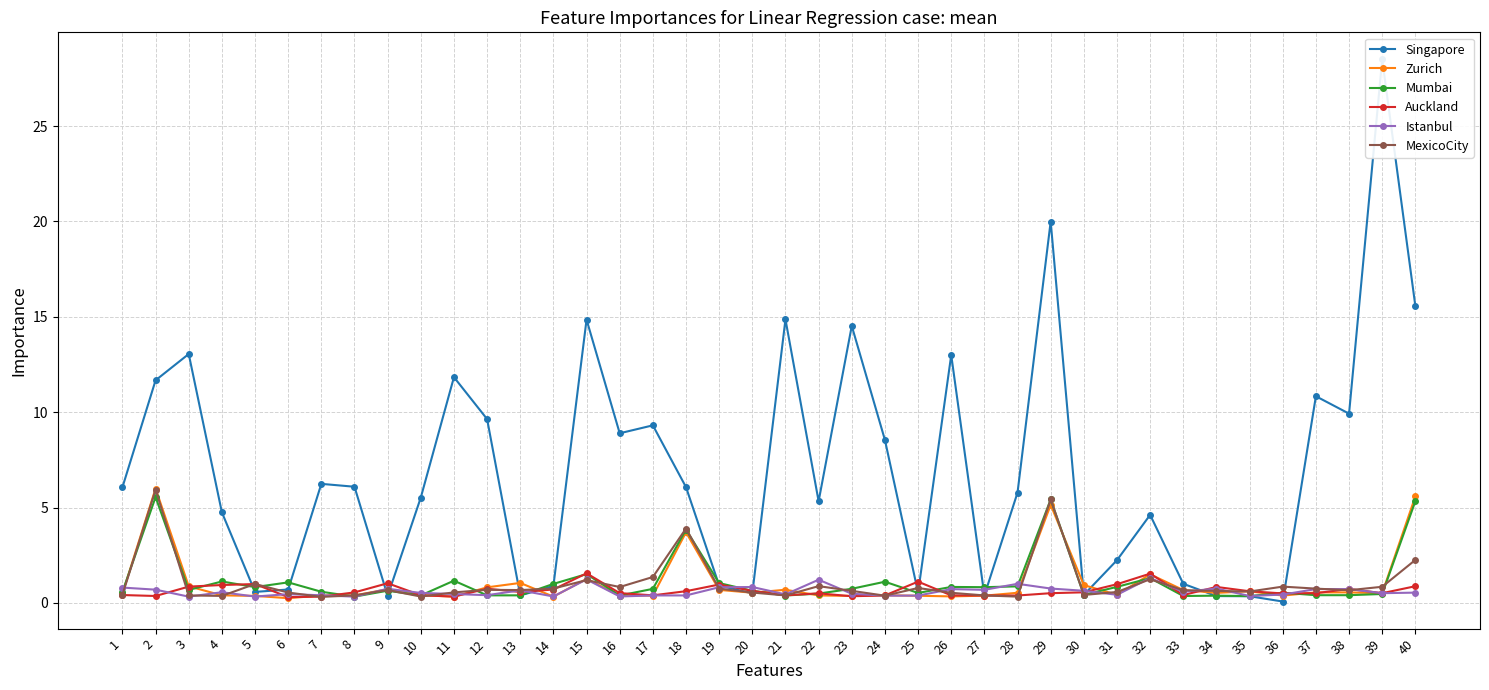

Reading left to right, what are all the values shown in this chart?

Singapore: 1=6.1	2=11.7	3=13.1	4=4.8	5=0.6	6=0.7	7=6.2	8=6.1	9=0.4	10=5.5	11=11.8	12=9.6	13=0.4	14=0.9	15=14.9	16=8.9	17=9.3	18=6.1	19=0.9	20=0.5	21=14.9	22=5.3	23=14.5	24=8.5	25=0.5	26=13.0	27=0.4	28=5.8	29=20.0	30=0.4	31=2.2	32=4.6	33=1.0	34=0.4	35=0.4	36=0.1	37=10.8	38=9.9	39=28.5	40=15.6
Zurich: 1=0.5	2=6.0	3=0.9	4=0.4	5=0.4	6=0.3	7=0.4	8=0.4	9=0.7	10=0.4	11=0.3	12=0.8	13=1.1	14=0.3	15=1.3	16=0.4	17=0.4	18=3.7	19=0.7	20=0.5	21=0.7	22=0.4	23=0.4	24=0.4	25=0.4	26=0.3	27=0.4	28=0.5	29=5.1	30=0.9	31=0.4	32=1.5	33=0.7	34=0.5	35=0.6	36=0.4	37=0.6	38=0.6	39=0.5	40=5.6
Mumbai: 1=0.6	2=5.6	3=0.7	4=1.1	5=0.8	6=1.1	7=0.6	8=0.3	9=0.6	10=0.4	11=1.2	12=0.4	13=0.4	14=1.0	15=1.5	16=0.4	17=0.7	18=3.8	19=1.0	20=0.6	21=0.4	22=0.5	23=0.7	24=1.1	25=0.5	26=0.8	27=0.8	28=0.9	29=5.4	30=0.4	31=0.8	32=1.3	33=0.4	34=0.4	35=0.4	36=0.5	37=0.4	38=0.4	39=0.5	40=5.3
Auckland: 1=0.4	2=0.4	3=0.9	4=0.9	5=1.0	6=0.3	7=0.3	8=0.6	9=1.0	10=0.4	11=0.3	12=0.7	13=0.6	14=0.7	15=1.6	16=0.5	17=0.4	18=0.6	19=1.0	20=0.6	21=0.4	22=0.5	23=0.4	24=0.4	25=1.1	26=0.4	27=0.4	28=0.4	29=0.5	30=0.6	31=1.0	32=1.5	33=0.4	34=0.8	35=0.6	36=0.5	37=0.5	38=0.7	39=0.5	40=0.9
Istanbul: 1=0.8	2=0.7	3=0.3	4=0.6	5=0.3	6=0.5	7=0.4	8=0.3	9=0.7	10=0.5	11=0.5	12=0.4	13=0.7	14=0.3	15=1.2	16=0.3	17=0.4	18=0.4	19=0.8	20=0.8	21=0.4	22=1.2	23=0.5	24=0.4	25=0.4	26=0.7	27=0.7	28=1.0	29=0.8	30=0.6	31=0.4	32=1.3	33=0.6	34=0.8	35=0.4	36=0.4	37=0.7	38=0.7	39=0.5	40=0.5
MexicoCity: 1=0.4	2=5.9	3=0.4	4=0.4	5=1.0	6=0.5	7=0.3	8=0.4	9=0.7	10=0.3	11=0.6	12=0.7	13=0.7	14=0.8	15=1.2	16=0.8	17=1.4	18=3.9	19=0.8	20=0.5	21=0.4	22=0.9	23=0.6	24=0.4	25=0.8	26=0.5	27=0.4	28=0.3	29=5.4	30=0.4	31=0.6	32=1.2	33=0.7	34=0.6	35=0.6	36=0.9	37=0.8	38=0.7	39=0.8	40=2.3